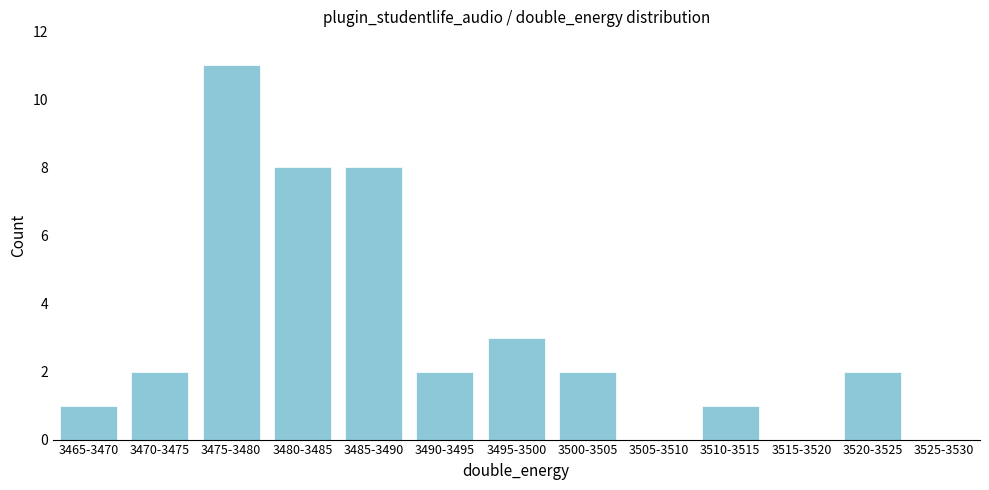

Reading left to right, extract all data points from this chart.

3465-3470=1	3470-3475=2	3475-3480=11	3480-3485=8	3485-3490=8	3490-3495=2	3495-3500=3	3500-3505=2	3505-3510=0	3510-3515=1	3515-3520=0	3520-3525=2	3525-3530=0